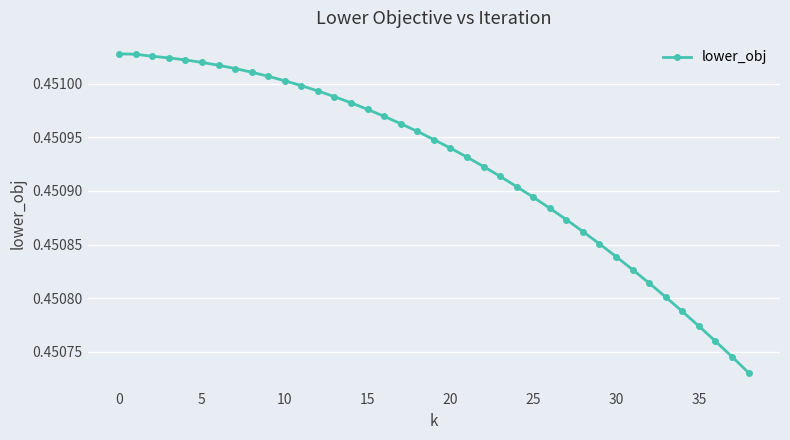

What is the label of the 1st point from the right?

38